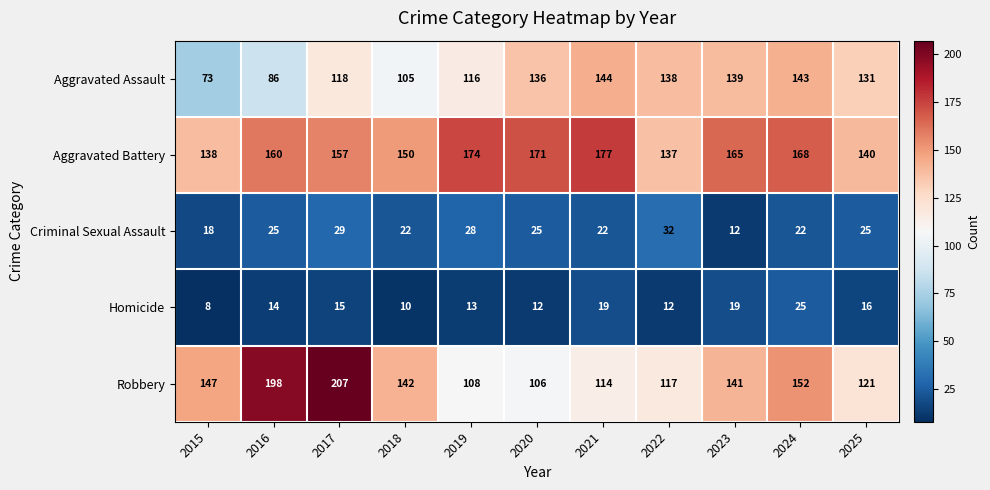

What is the difference between the highest and lowest values at 2016?

184